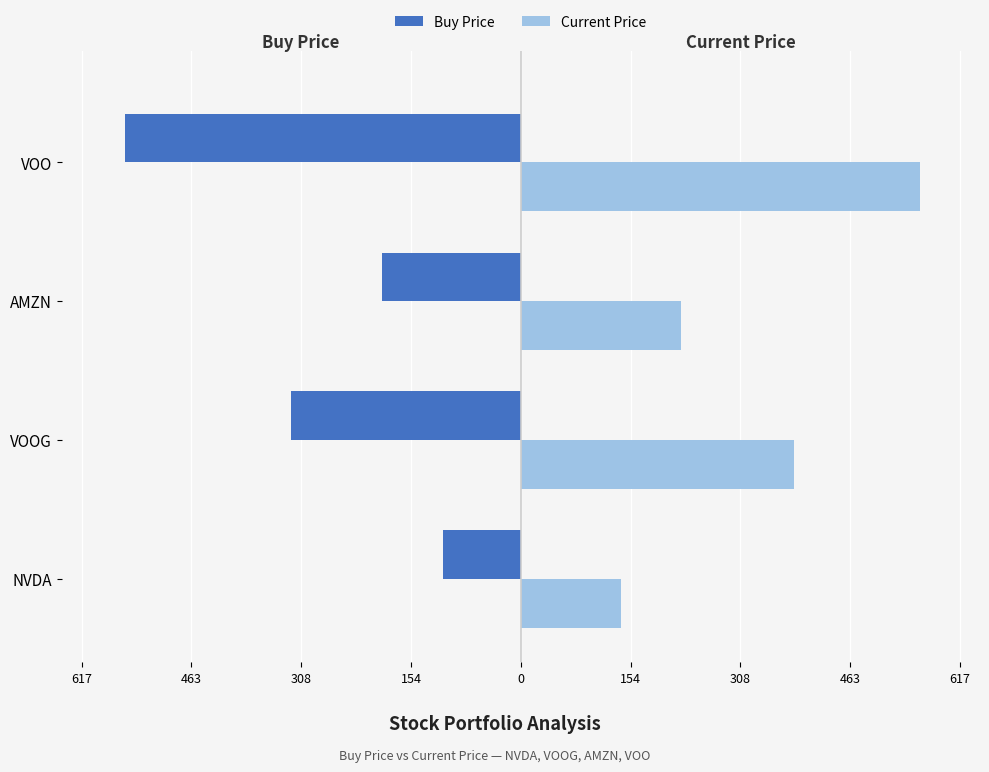

What are all the series names shown in the legend?

Buy Price, Current Price